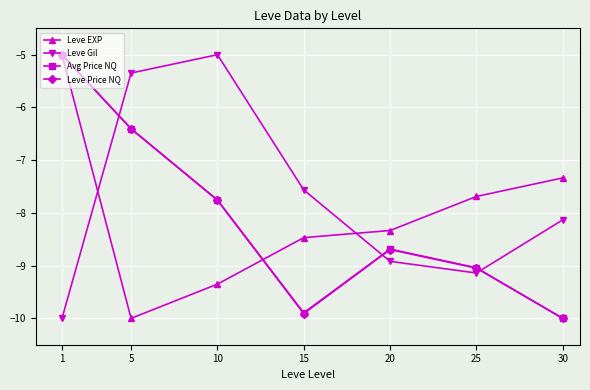

How many data points in Leve Price NQ are above -8?

3